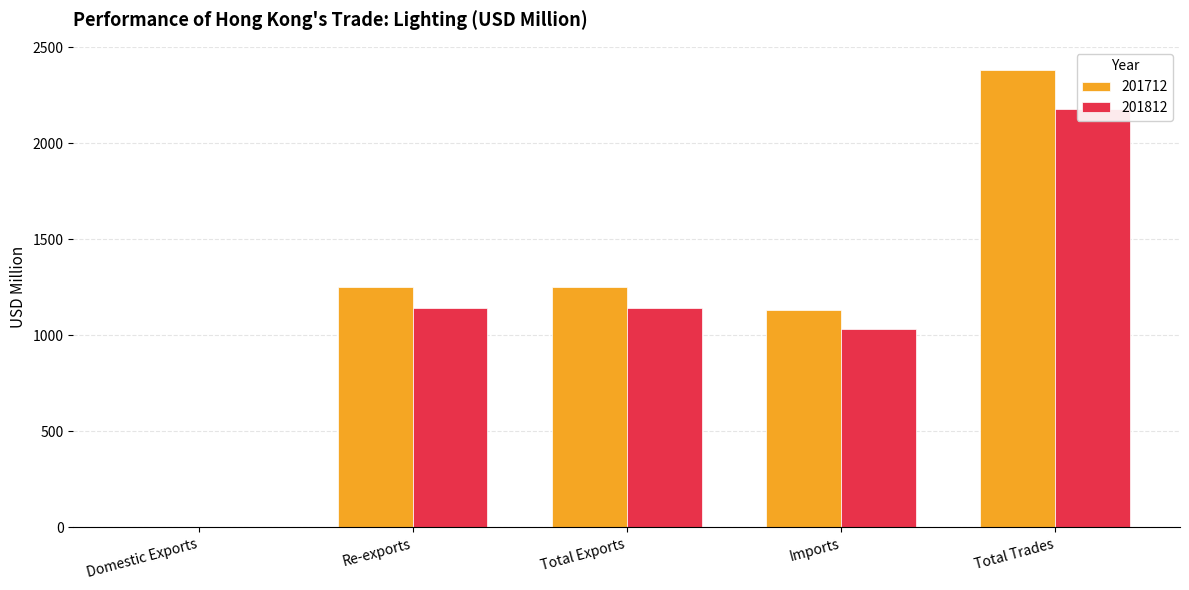

What is the difference between the maximum and second lowest values in the 201712 series?

1252.1